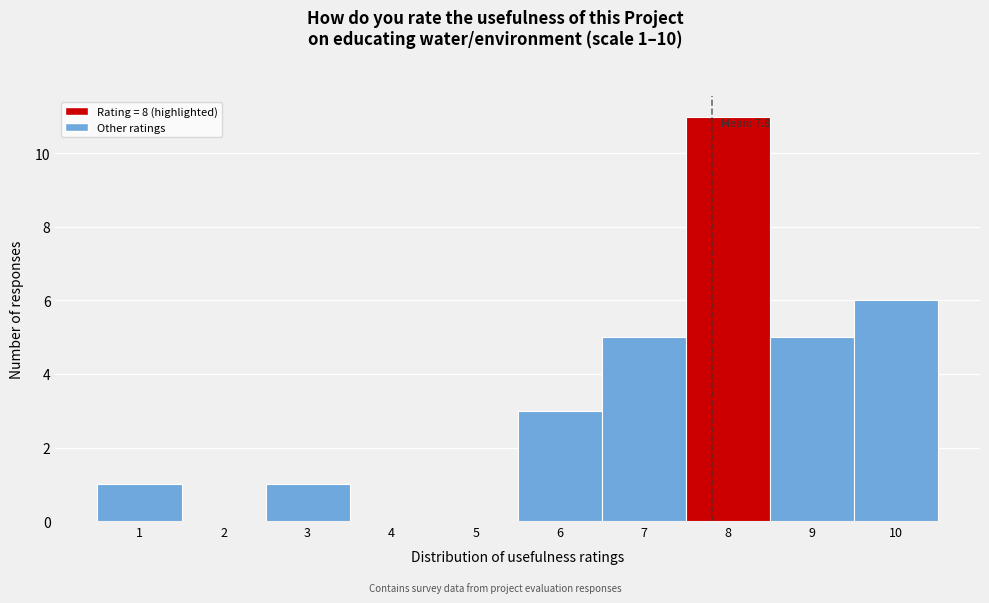

Which range on the x-axis has the tallest bar?

7.5 to 8.5